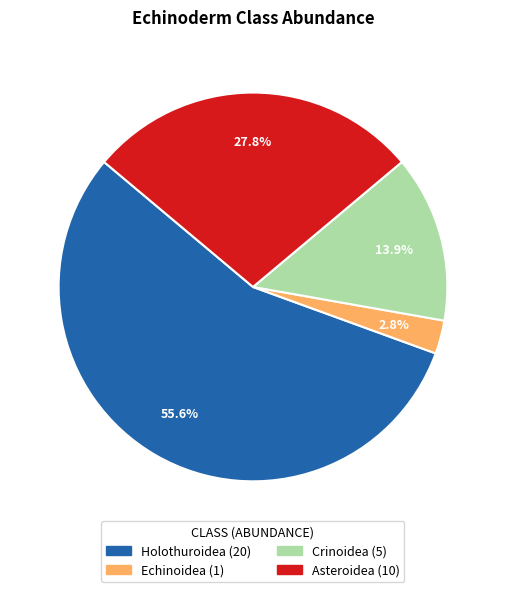

What is the majority slice?

Holothuroidea